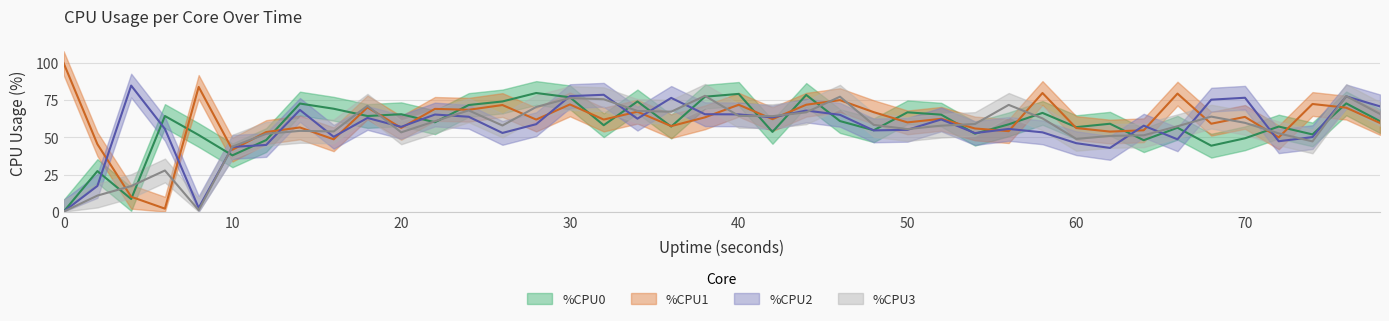

What is the difference between the highest and lowest values at 48?

12.3